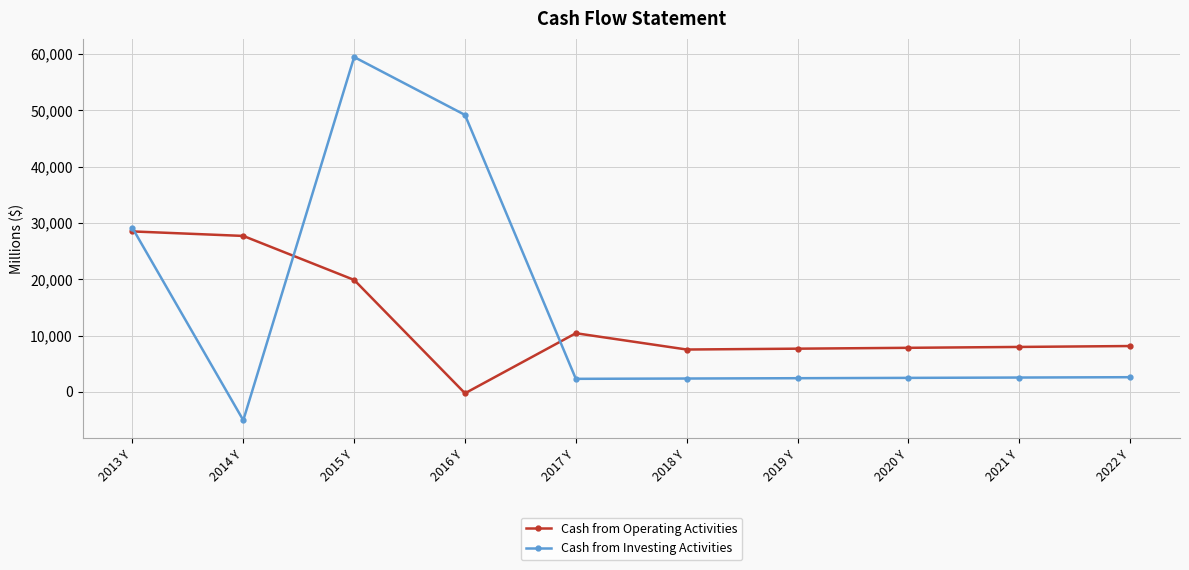

At how many categories does at least one series exceed 45682?

2